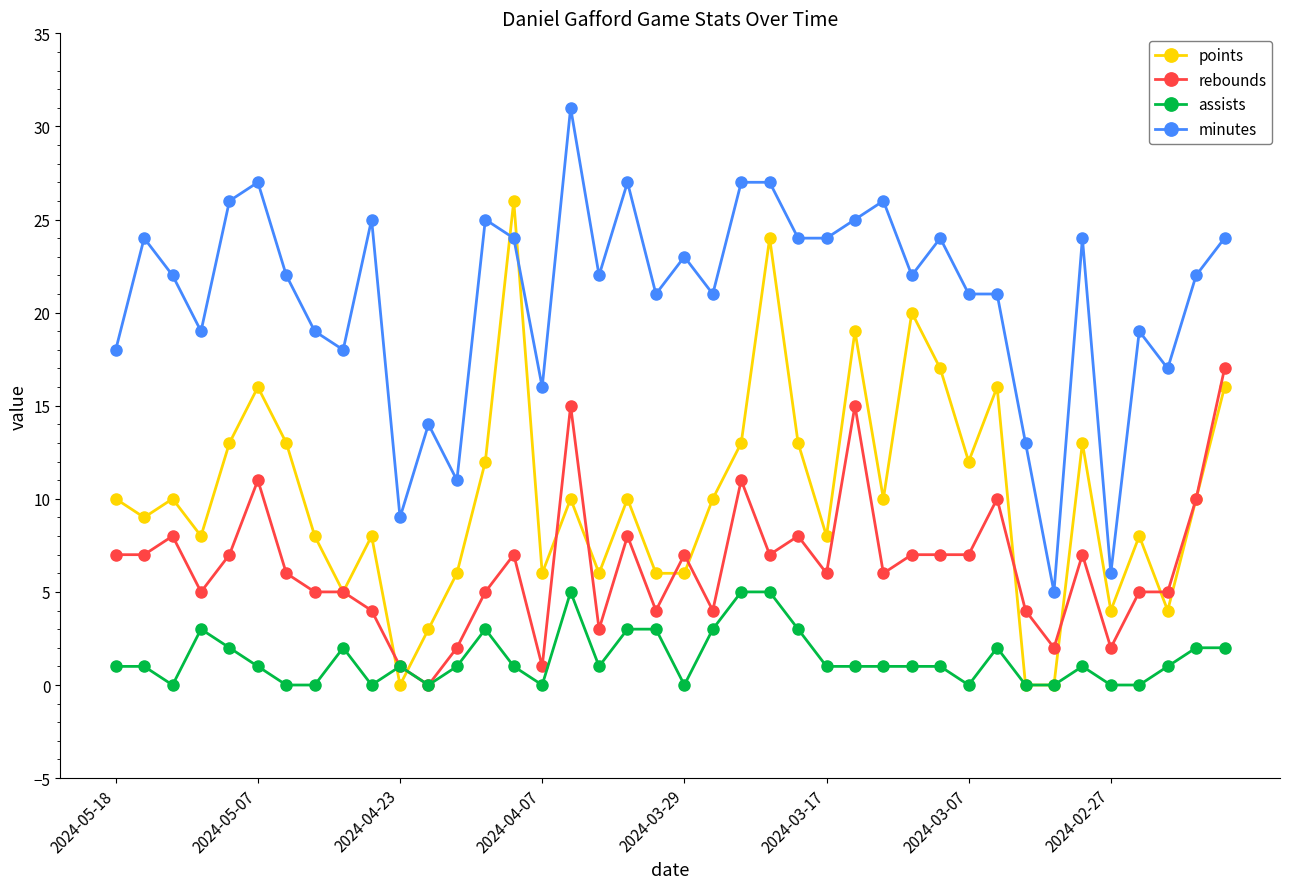

List the series in order of their overall mean, highest first.

minutes, points, rebounds, assists